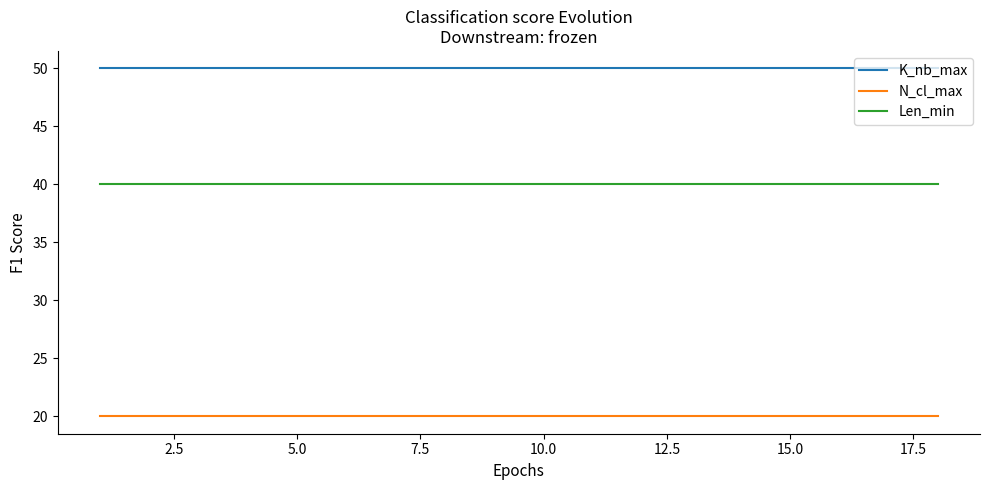

Which series has the largest total across all categories?

K_nb_max